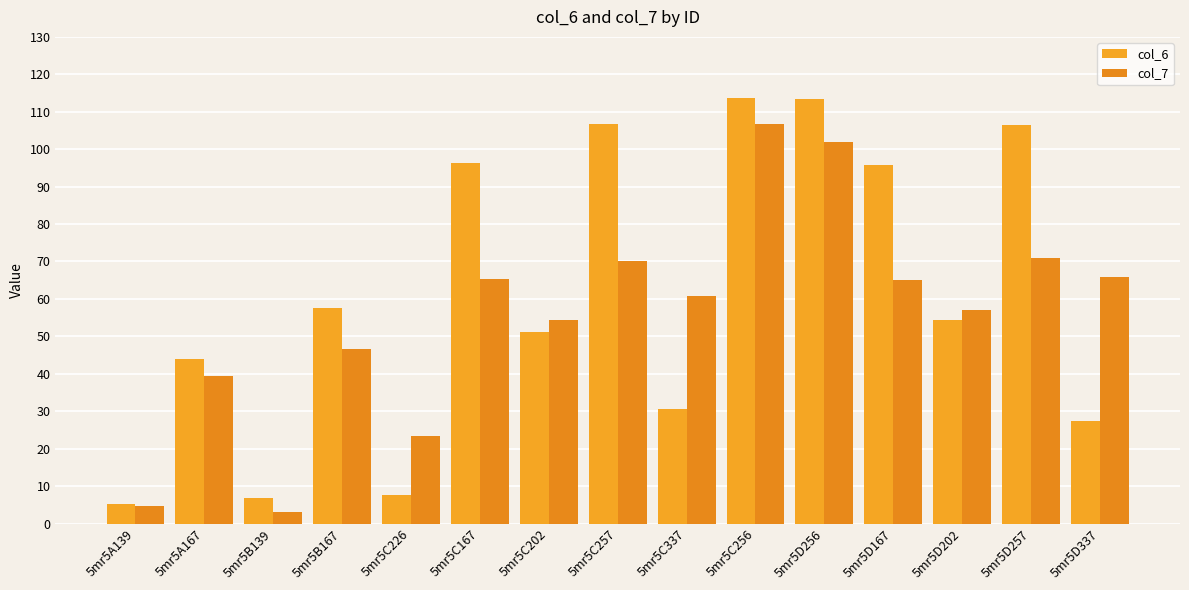

Is it true that col_6 equals 113.7 at 5mr5C256?

True